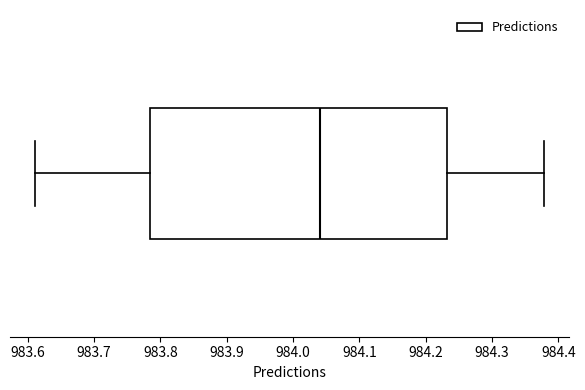

Read this box plot against the x-axis: the position of the median line, the range covered by the box, and the ends of both whiskers. The values are not printed on the chart, so give them approximately, as read against the axis.

median 984.04, box 983.78 to 984.23, whiskers 983.61 to 984.38